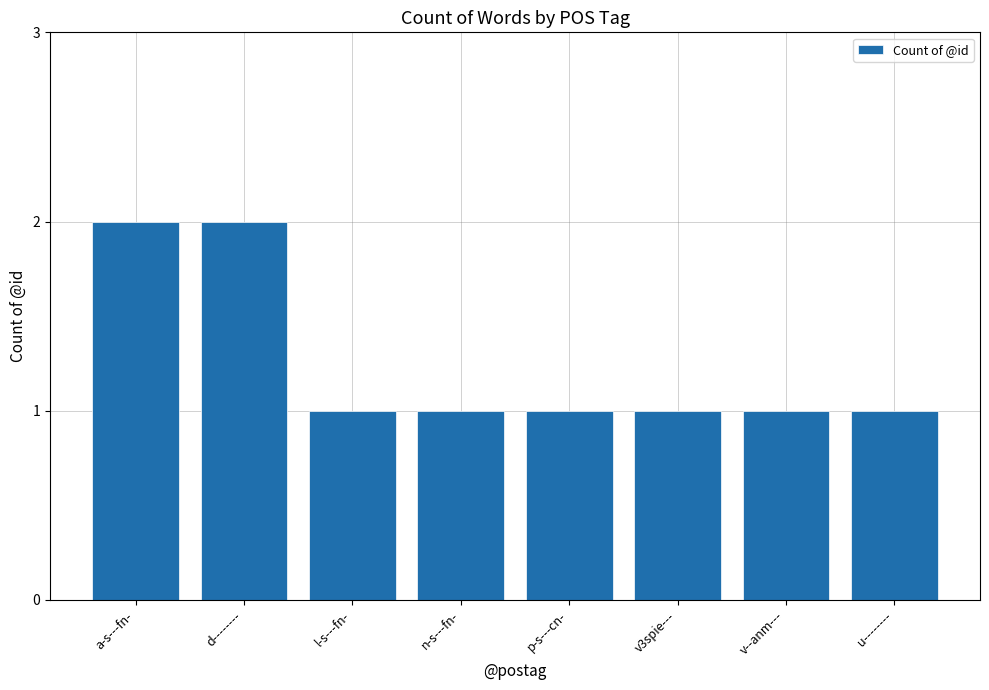

The chart shows a value of 1 at l-s---fn-. True or false?

True